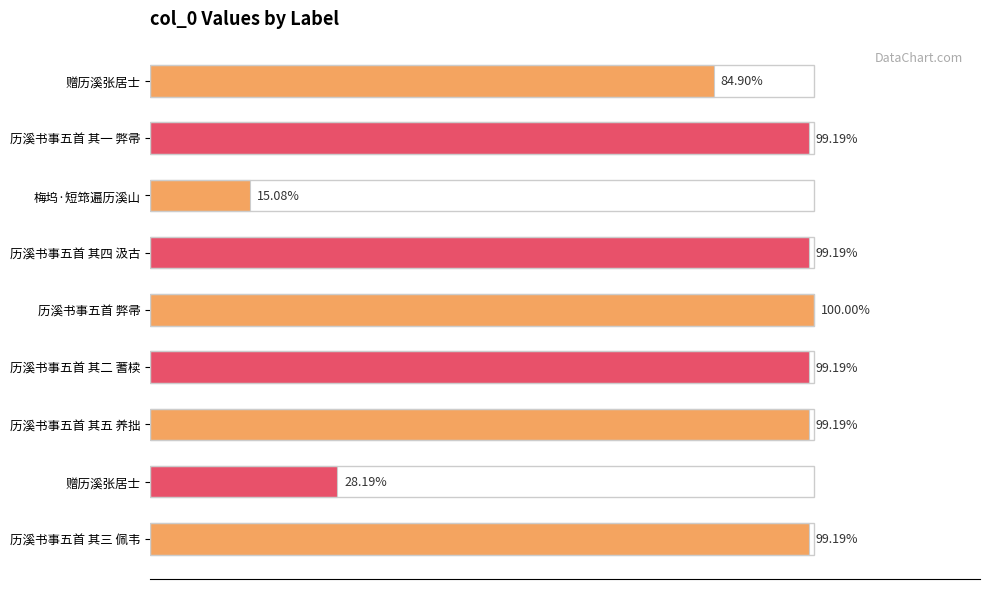

Are the bars horizontal?

Yes